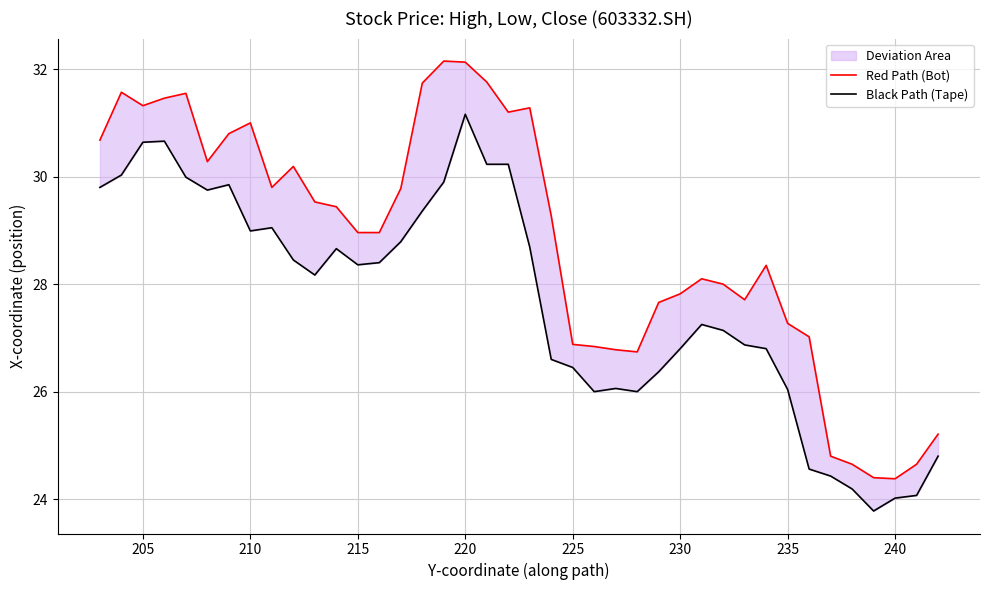

Reading right to left, transcribe all the data shown in this chart.

Red Path (Bot): 30.7	31.6	31.3	31.5	31.6	30.3	30.8	31.0	29.8	30.2	29.5	29.4	29.0	29.0	29.8	31.7	32.1	32.1	31.8	31.2	31.3	29.3	26.9	26.8	26.8	26.7	27.7	27.8	28.1	28.0	27.7	28.4	27.3	27.0	24.8	24.6	24.4	24.4	24.6	25.2
Black Path (Tape): 29.8	30.0	30.6	30.7	30.0	29.8	29.9	29.0	29.1	28.4	28.2	28.7	28.4	28.4	28.8	29.4	29.9	31.2	30.2	30.2	28.7	26.6	26.4	26.0	26.1	26.0	26.4	26.8	27.2	27.1	26.9	26.8	26.0	24.6	24.4	24.2	23.8	24.0	24.1	24.8